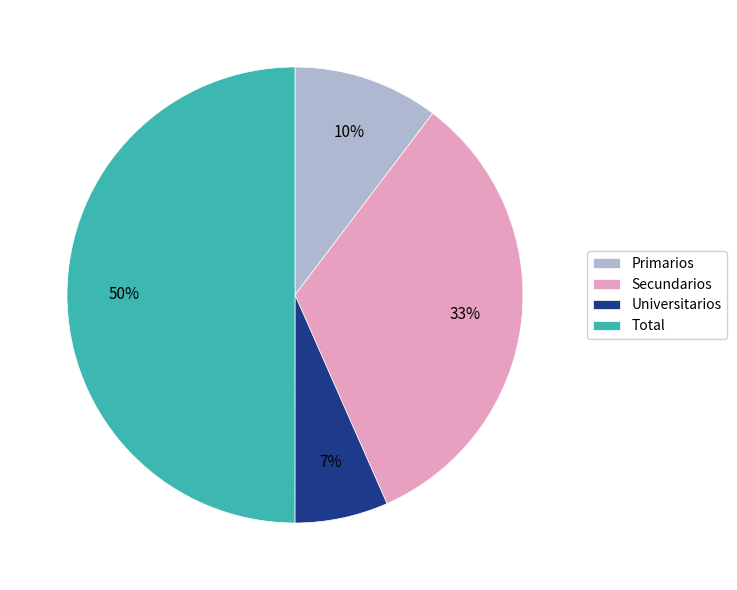

Is the sum of Secundarios and Primarios greater than half?

No